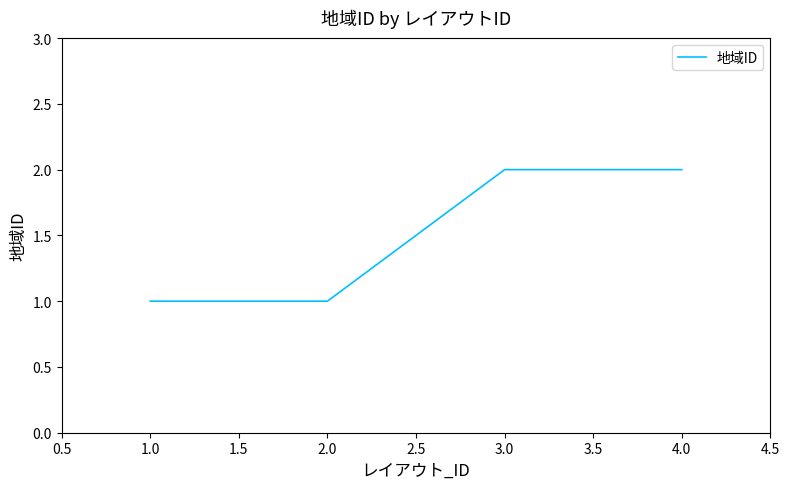

What position from the left is 4.0?

4